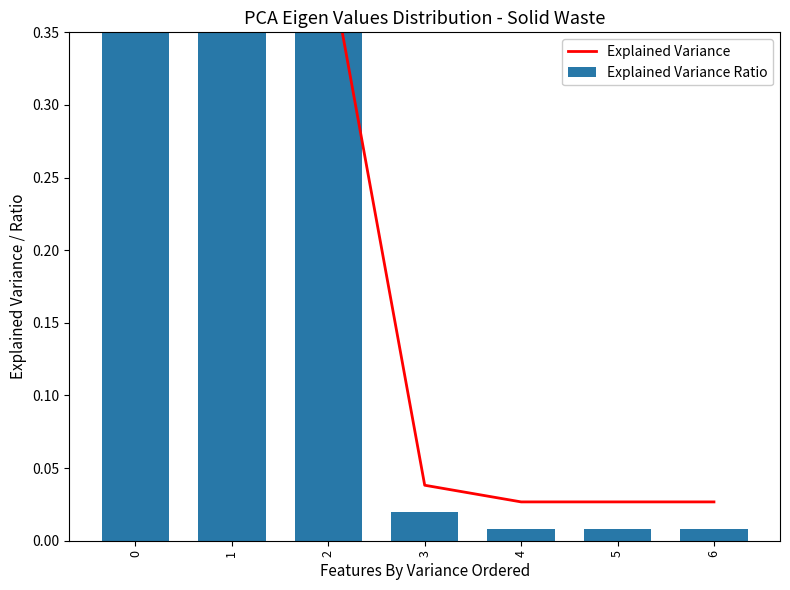

How many groups of bars are there?

7